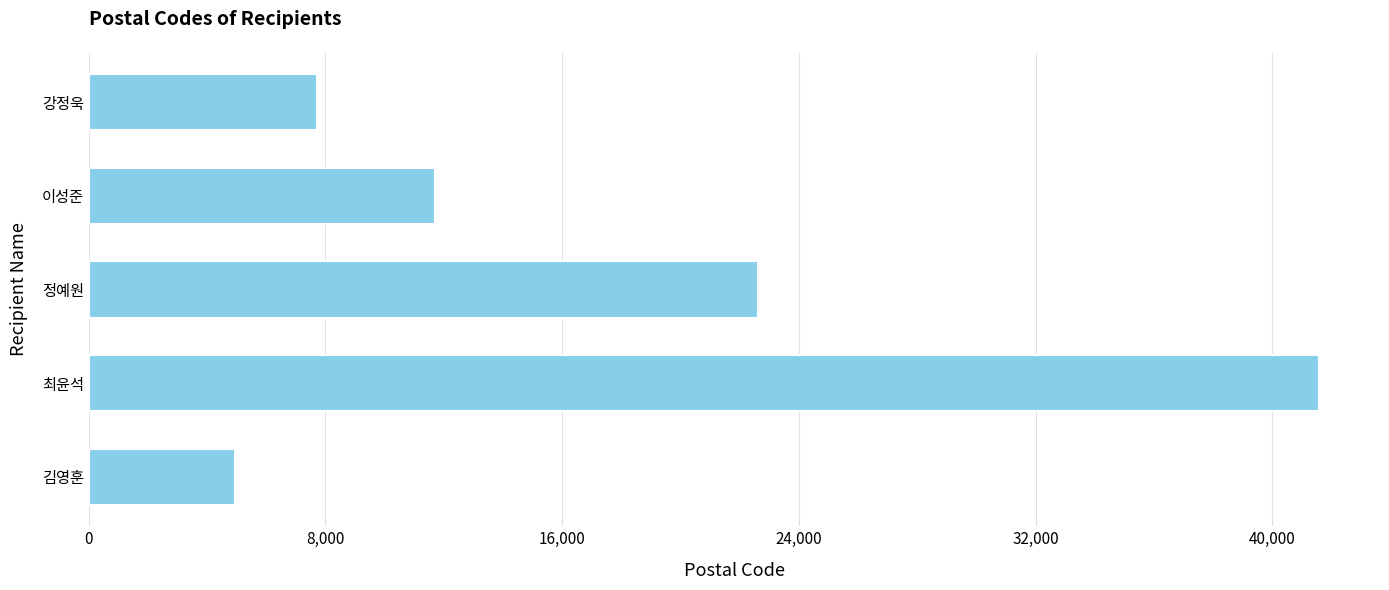

List the labels in order of value, largest first.

최윤석, 정예원, 이성준, 강정욱, 김영훈